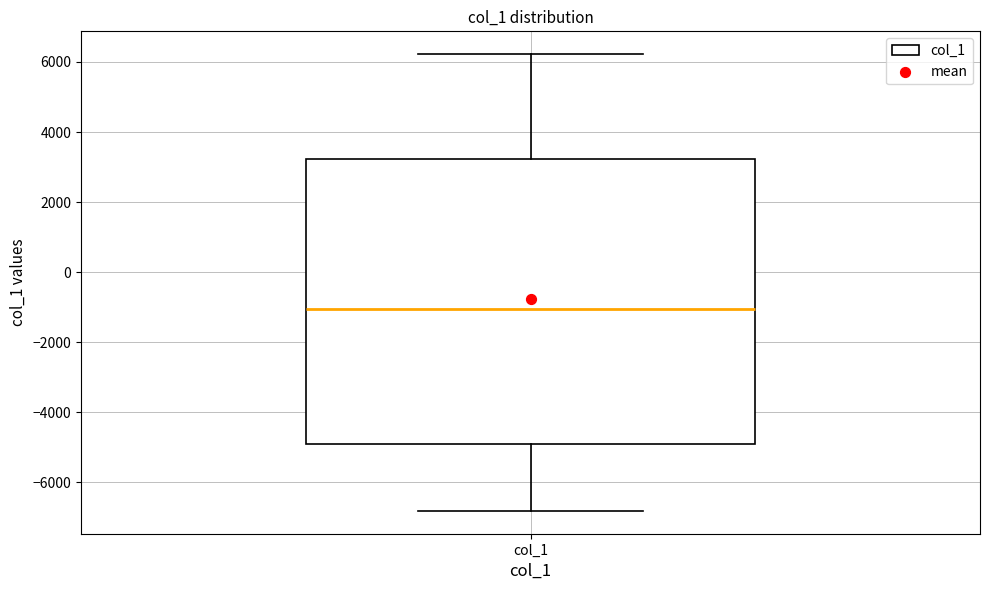

Where does the median line of the box for col_1 sit on the y-axis? The values are not printed on the chart, so give them approximately, as read against the axis.

-1000